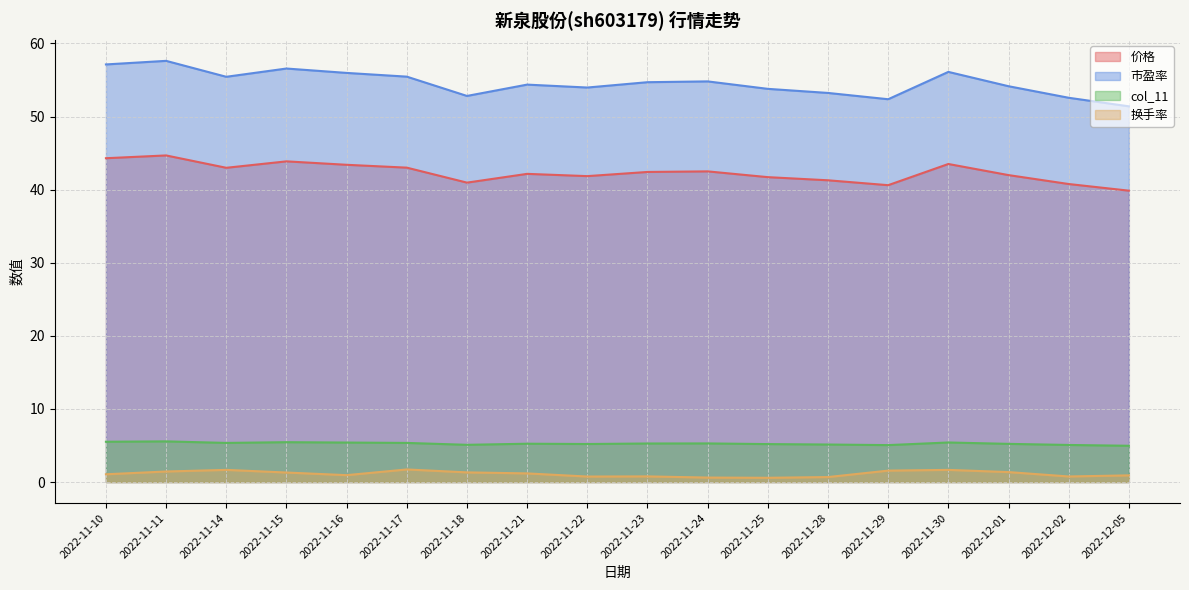

At which category does 价格 reach its first local peak?

2022-11-11